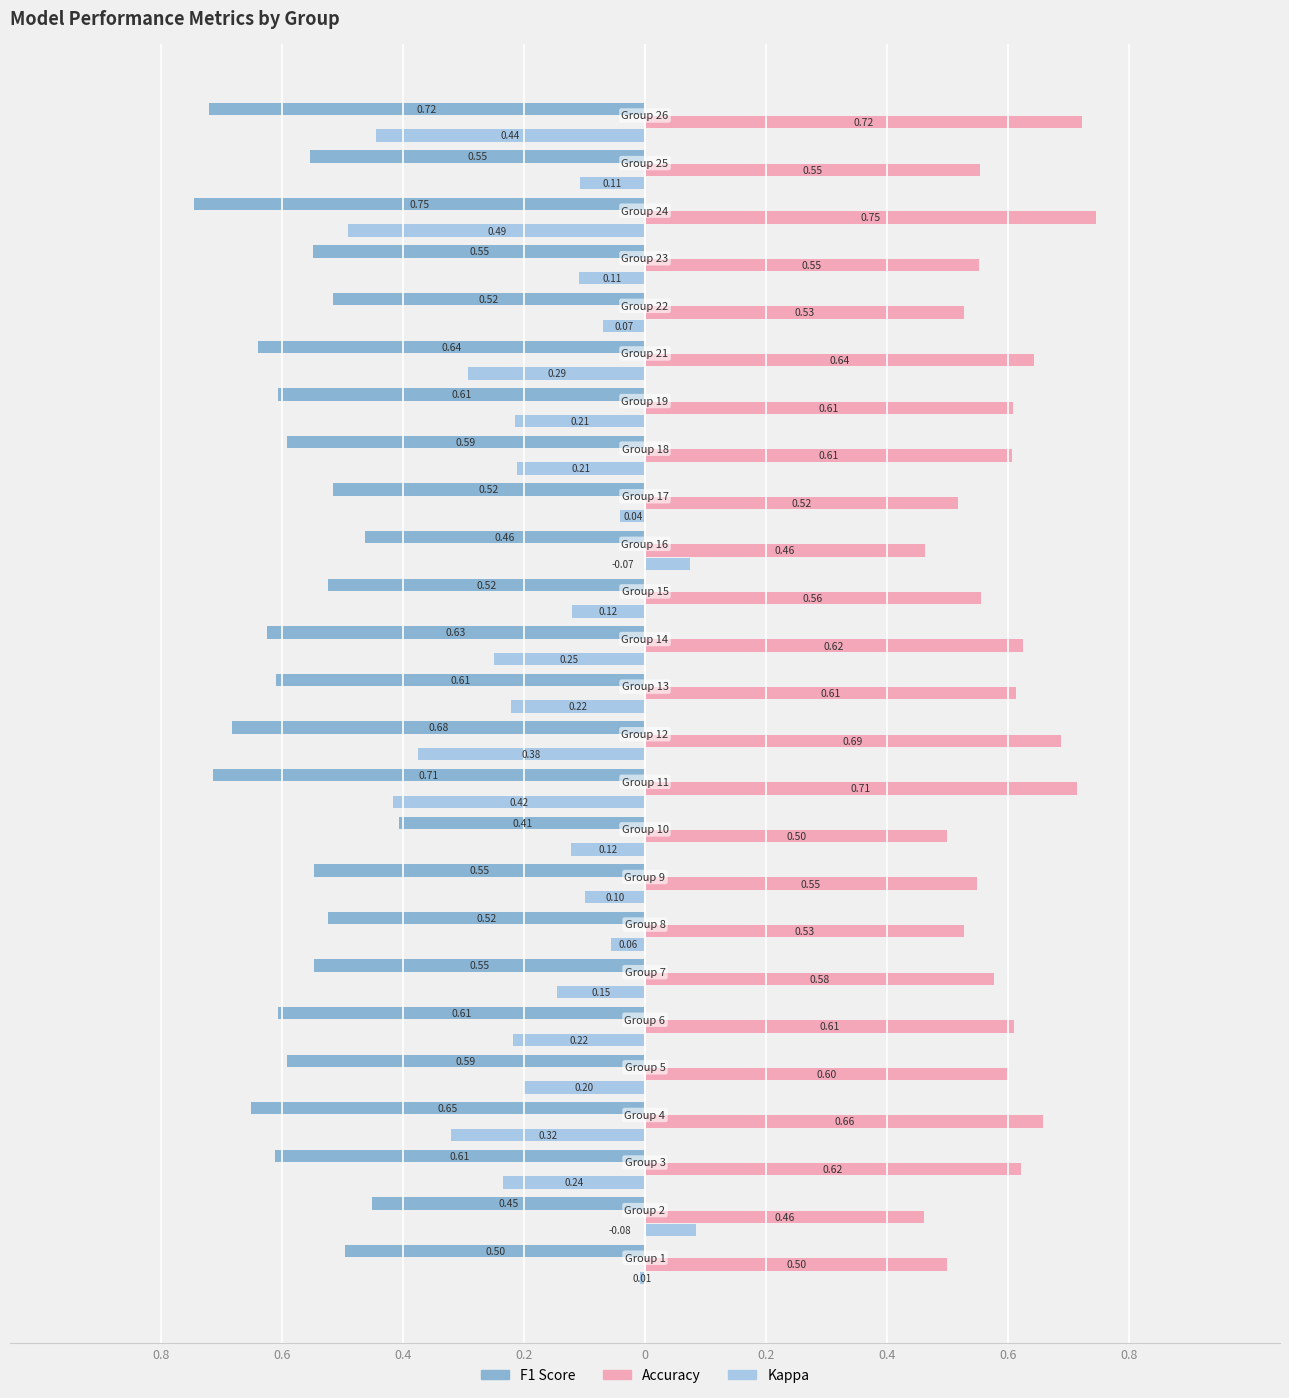

Is it true that kappa equals 0.0 at 15?

False